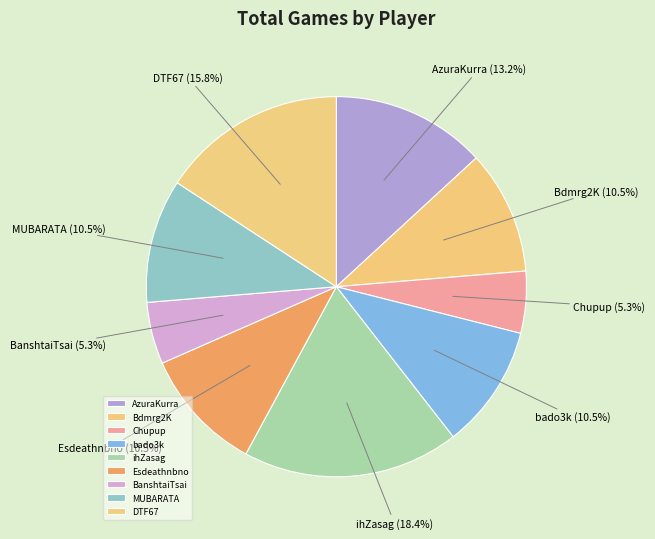

To the nearest percent, what is the difference between the DTF67 and MUBARATA slice percentages?

5%